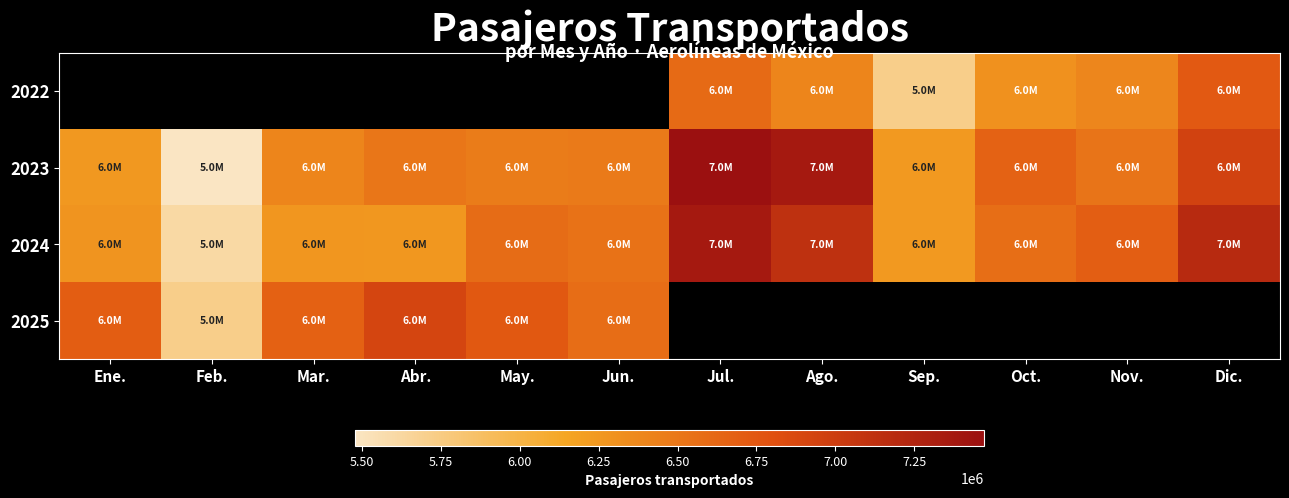

At which label does 2024 first exceed 6570638?

May.